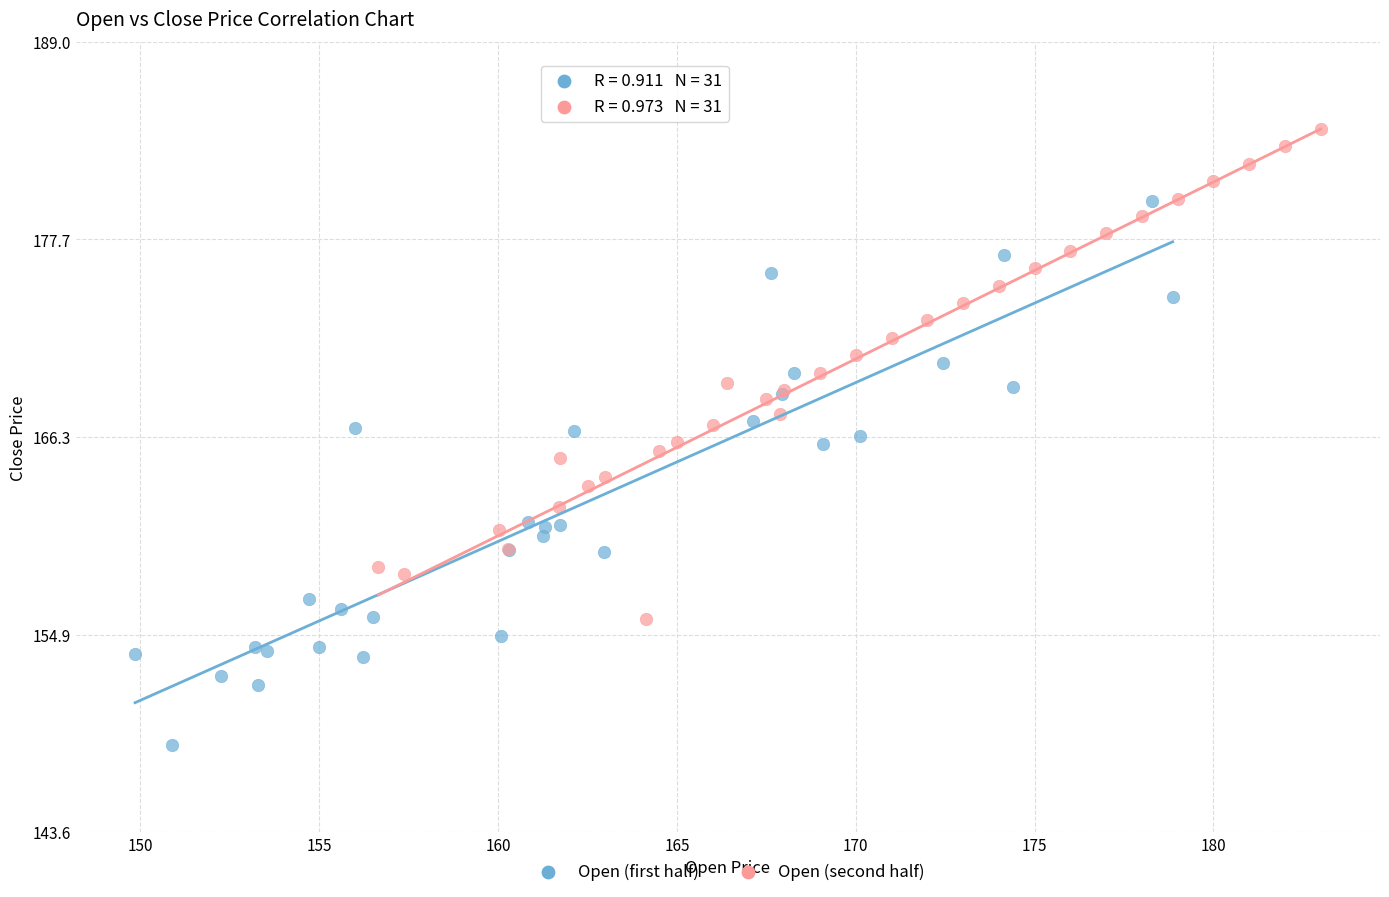

Which series has the widest spread of Y values?

Open (first half)